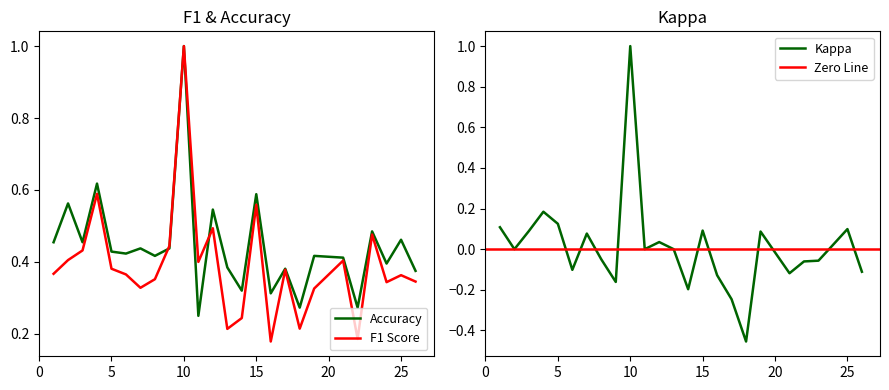

Does the chart display data point markers on the line(s)?

No